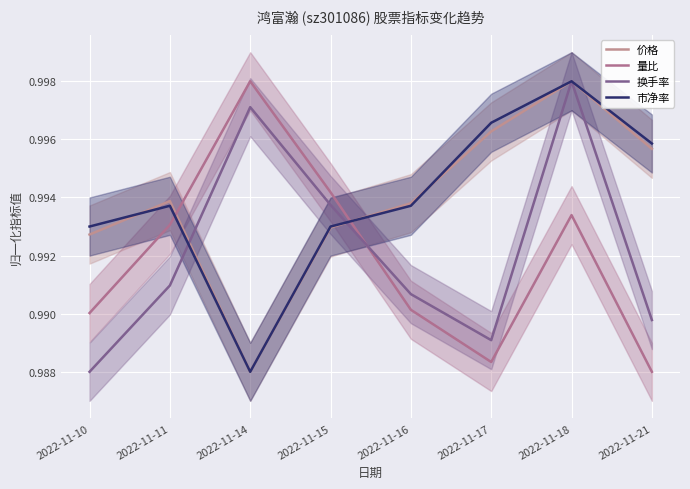

In 价格, how many points are higher than both neighbors (excluding endpoints)?

2